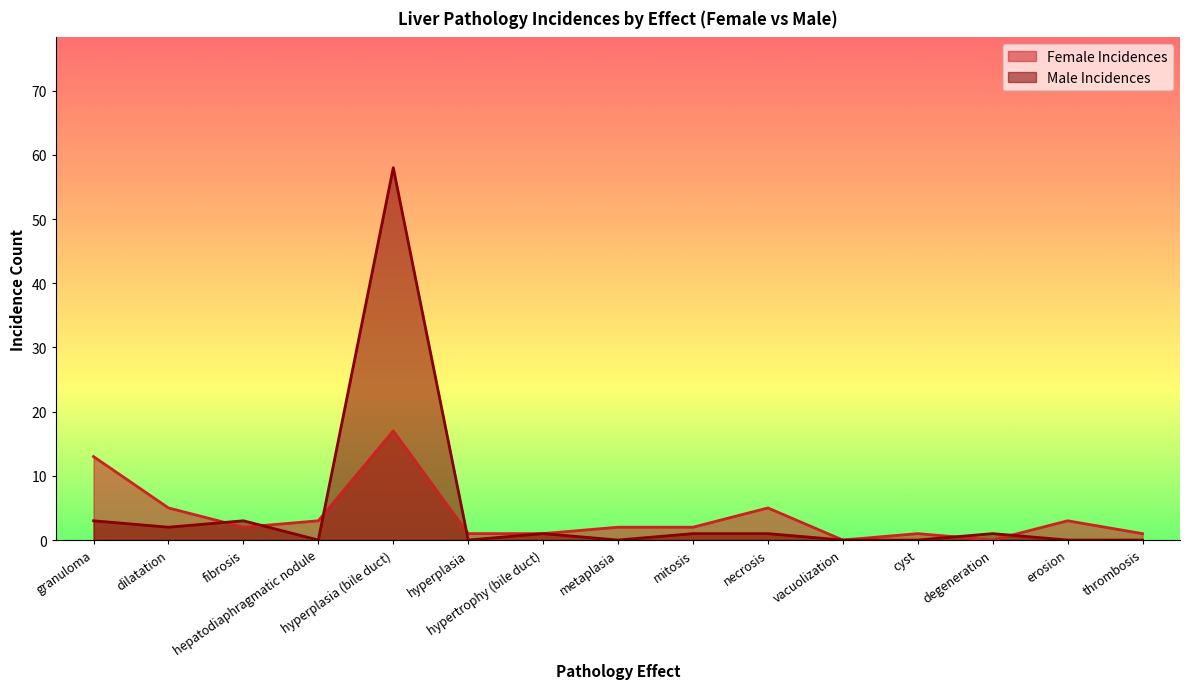

Does the chart display data point markers on the line(s)?

No